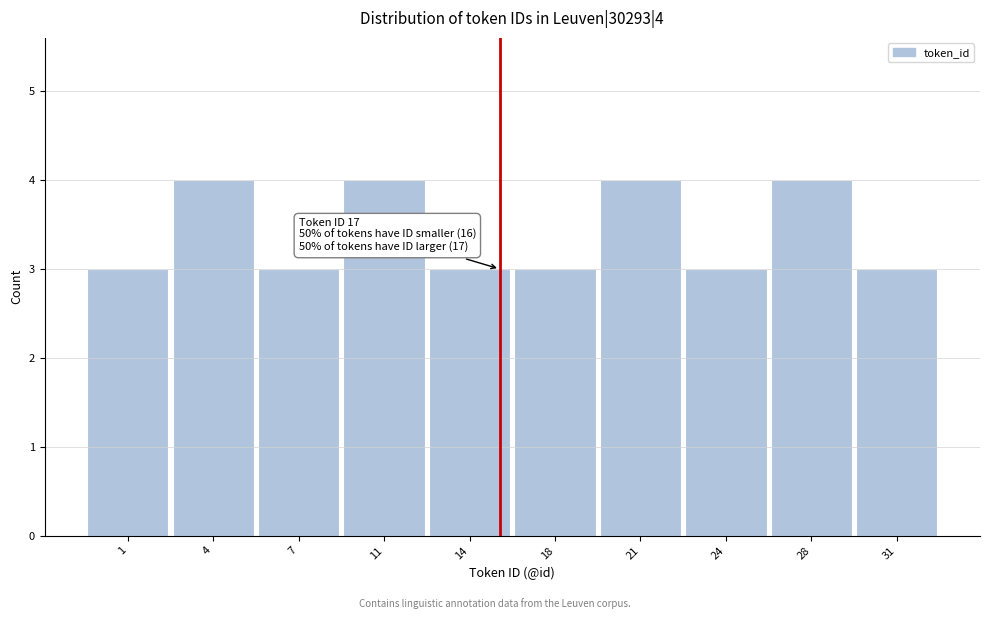

Reading right to left, transcribe all the data shown in this chart.

3	4	3	4	3	3	4	3	4	3